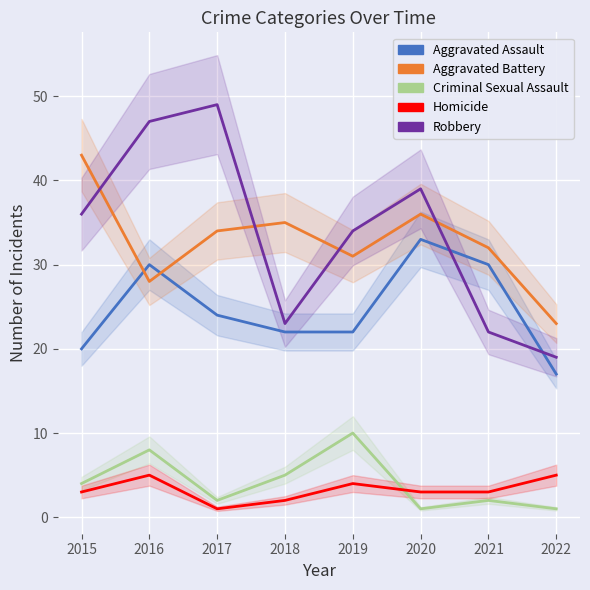

Is the value of Aggravated Battery at 2017 greater than the value of Homicide at 2022?

Yes